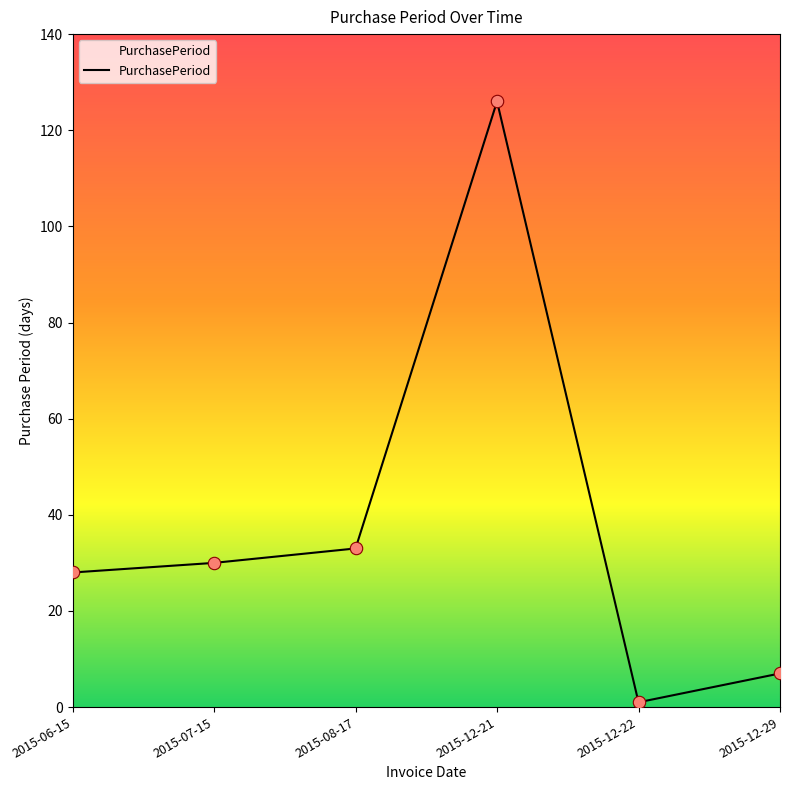

What is the change in value from 2015-07-15 to 2015-12-22?

-29